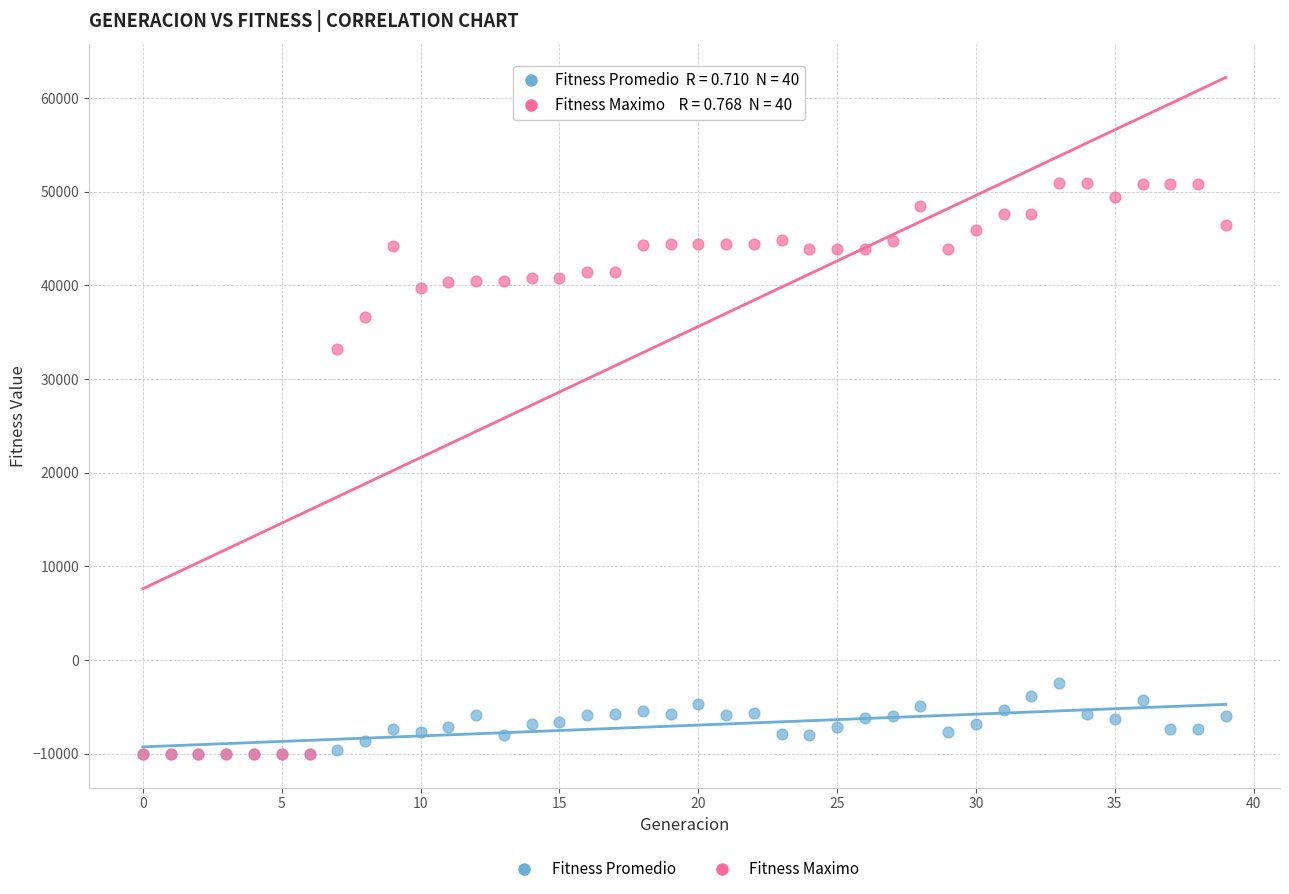

What are all the series names shown in the legend?

Fitness Promedio, Fitness Maximo